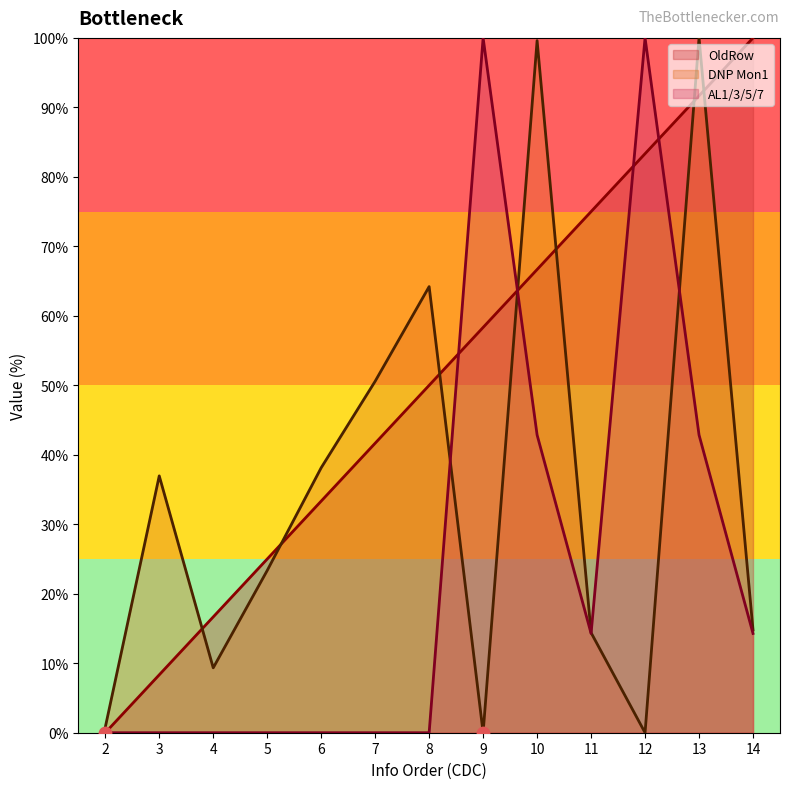

What are all the series names shown in the legend?

OldRow, DNP Mon1, AL1/3/5/7